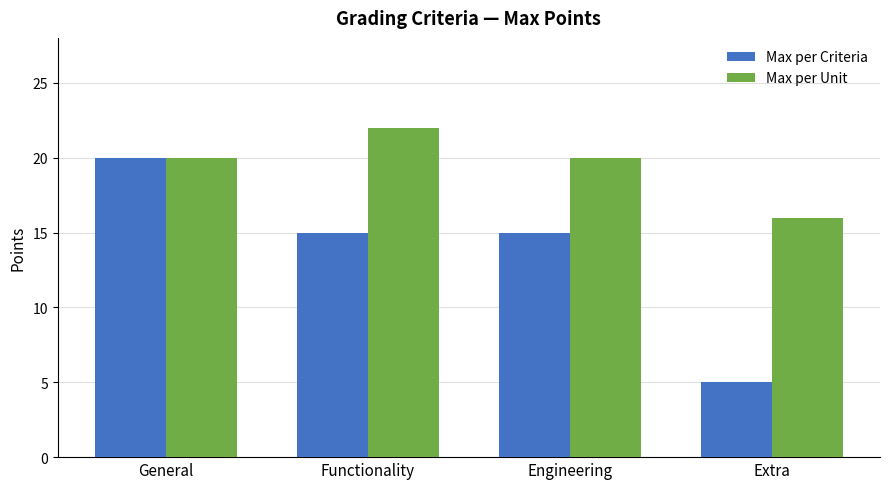

Reading left to right, transcribe all the data shown in this chart.

Max per Criteria: 20	15	15	5
Max per Unit: 20	22	20	16